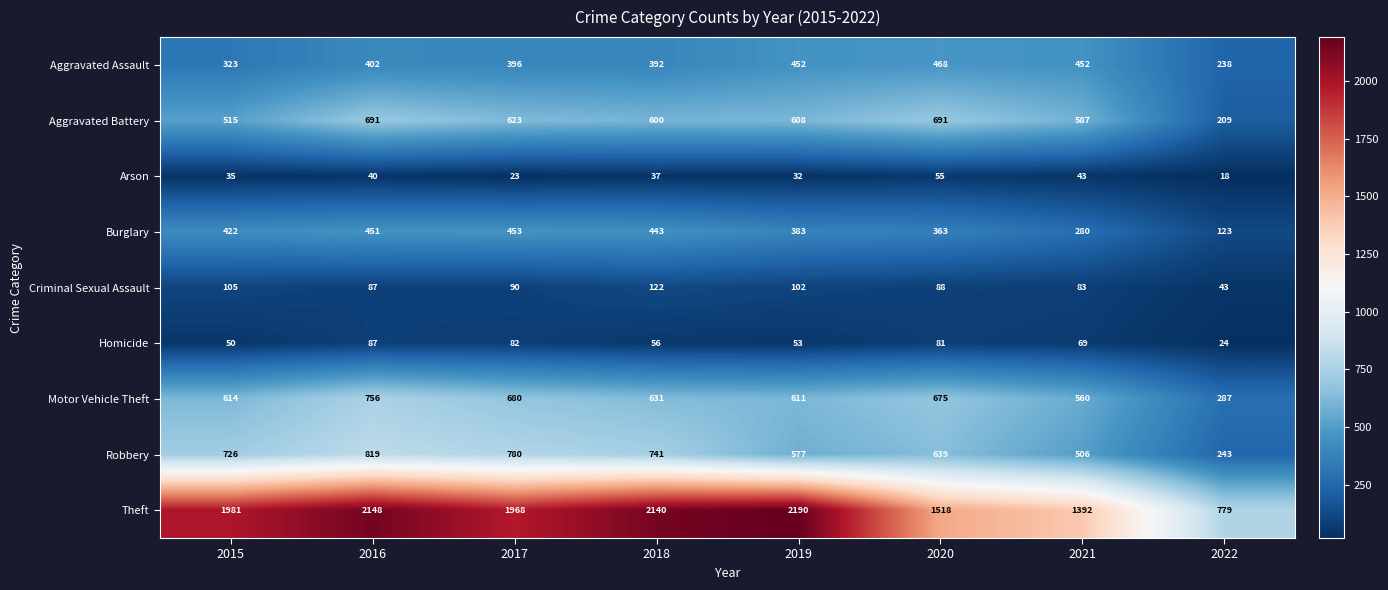

Which category has the highest value across all series?

2019